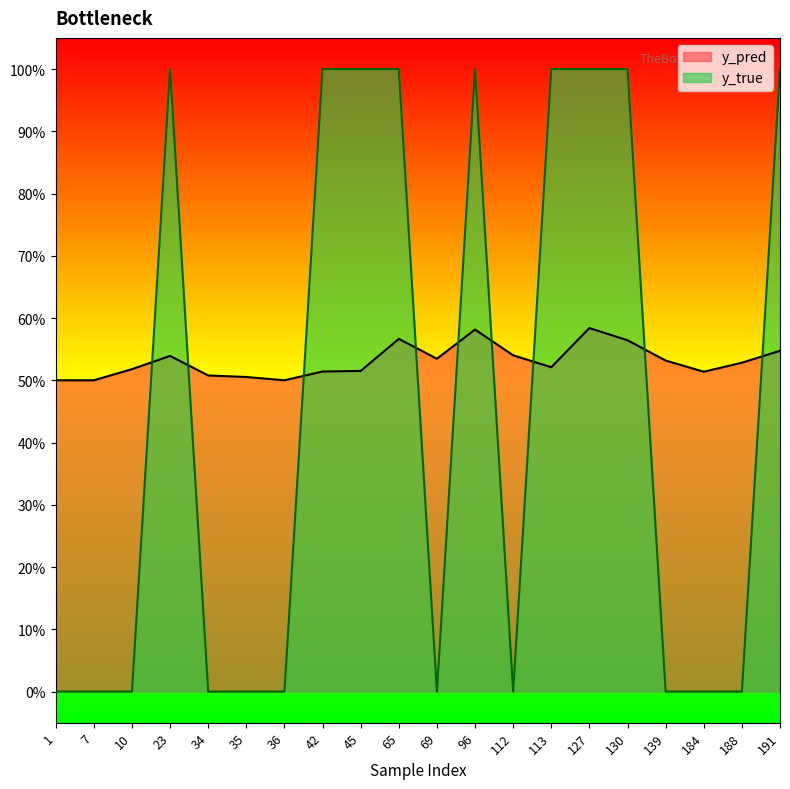

The value of y_true at 139 is 0.0. True or false?

True